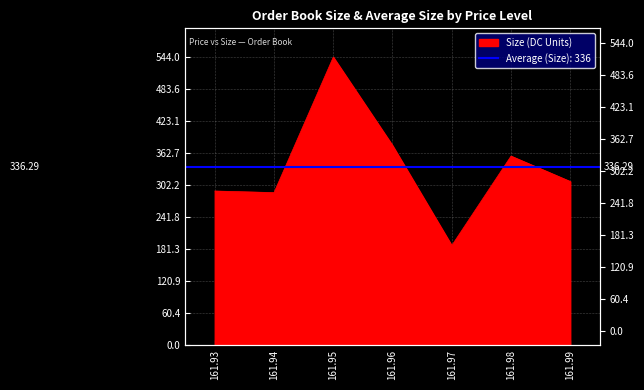

List the labels in order of value, smallest first.

161.97, 161.94, 161.93, 161.99, 161.98, 161.96, 161.95